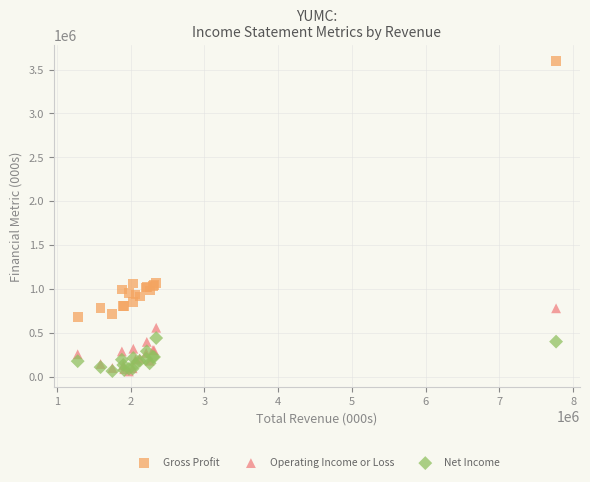

What are all the series names shown in the legend?

Gross Profit, Operating Income or Loss, Net Income